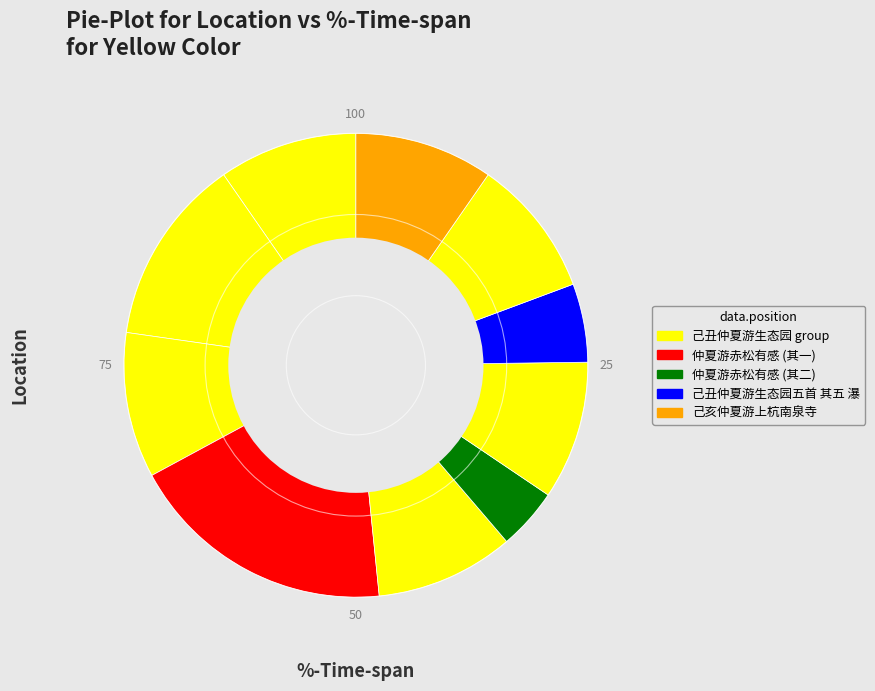

Count the number of slices in the pie.

10